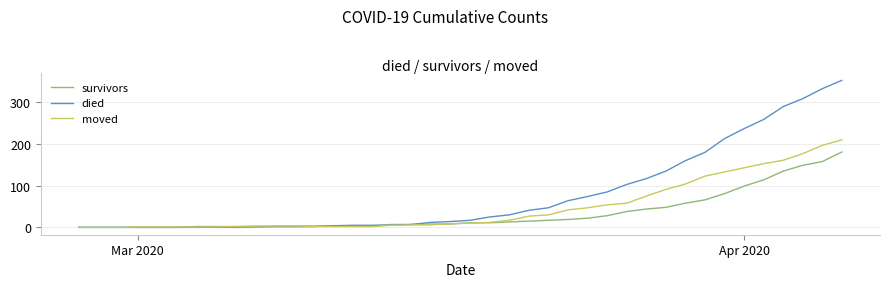

Which series has the largest total across all categories?

died